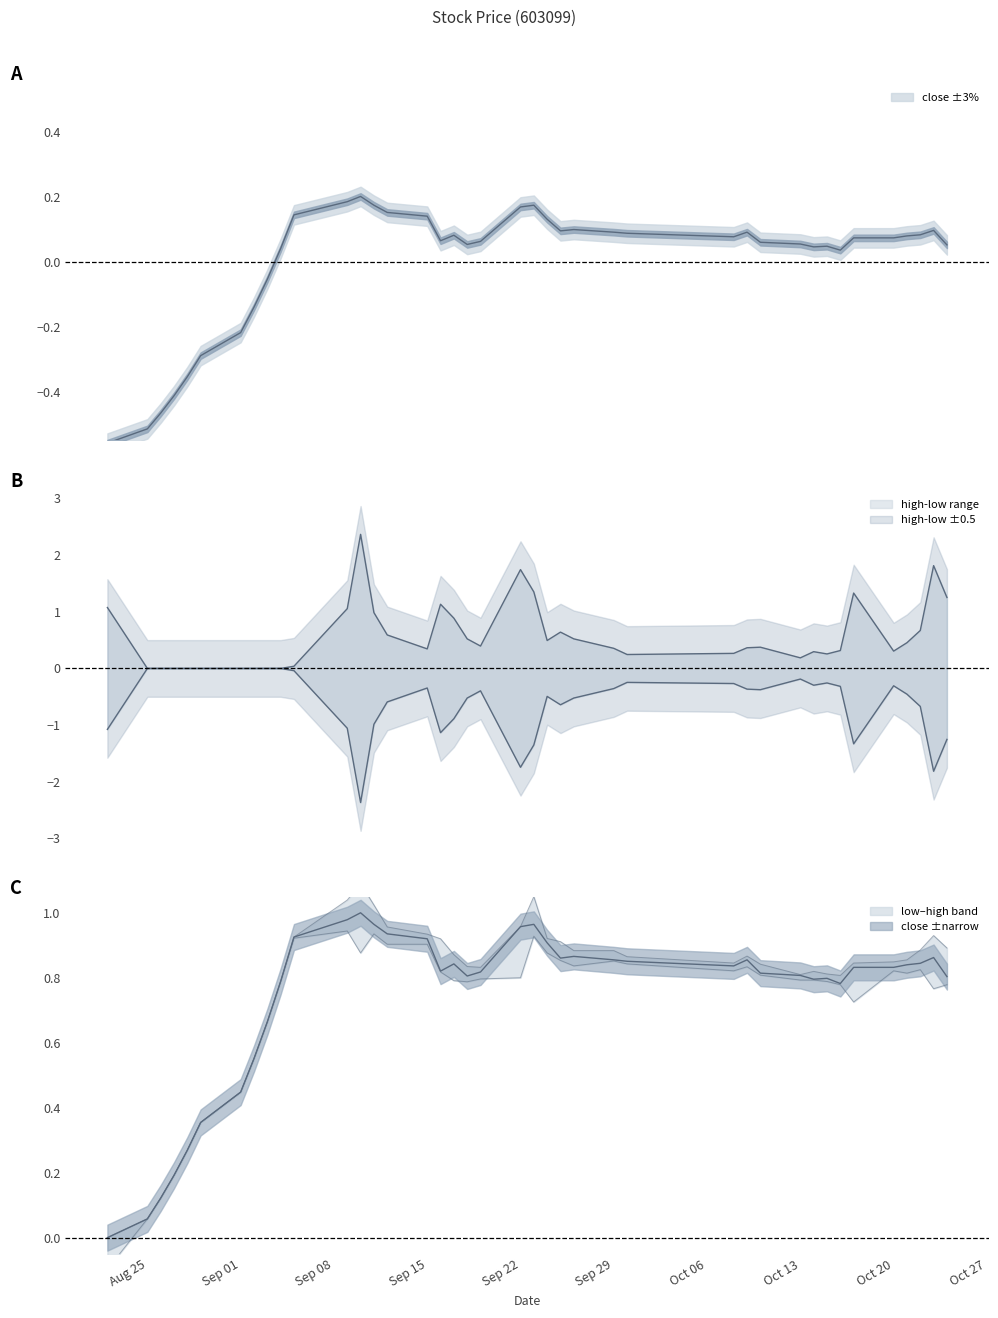

What is the value of the low point at the 27th from the left?

0.8